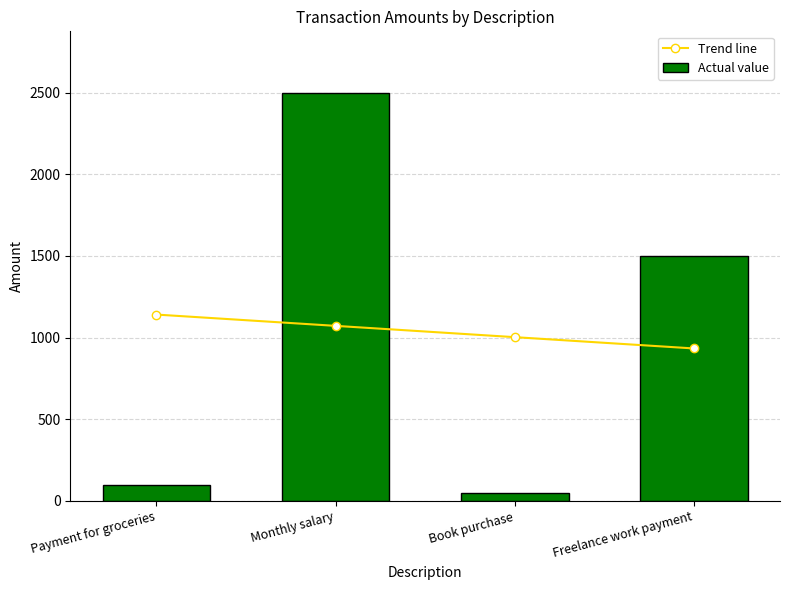

At how many categories does at least one series exceed 1872?

1